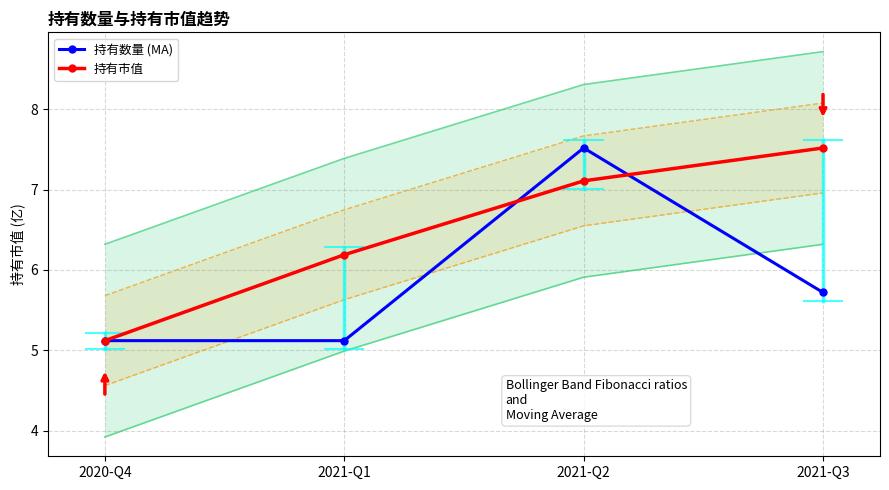

At which label does 持有市值 first exceed 7?

2021-Q2